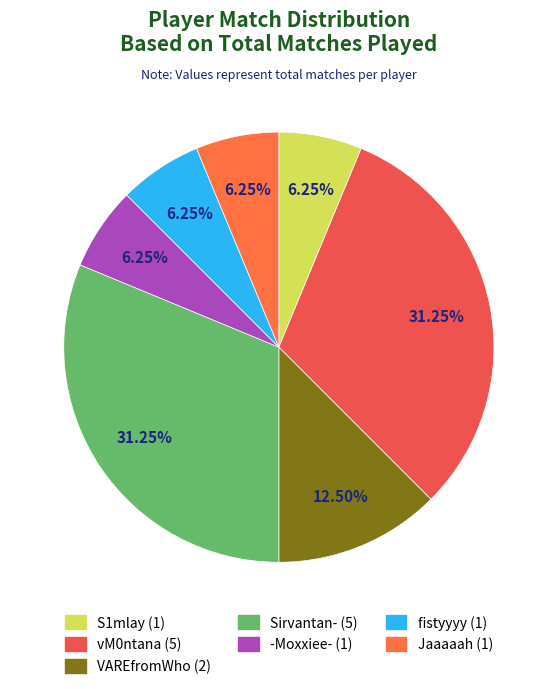

Count the number of slices in the pie.

7